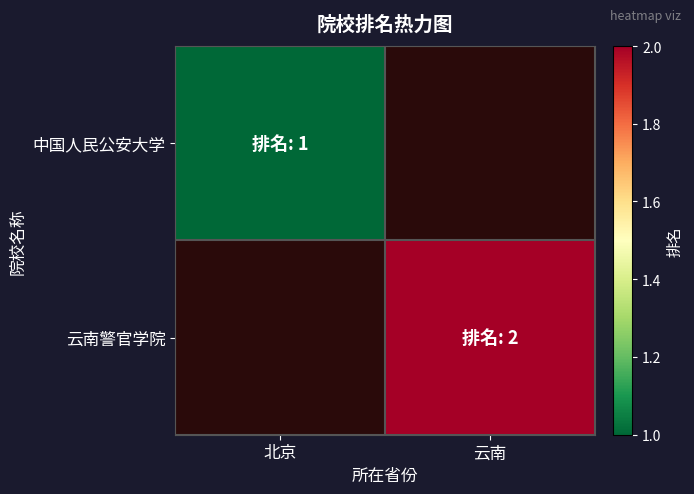

Rank the series at 北京 from highest to lowest value.

中国人民公安大学, 云南警官学院